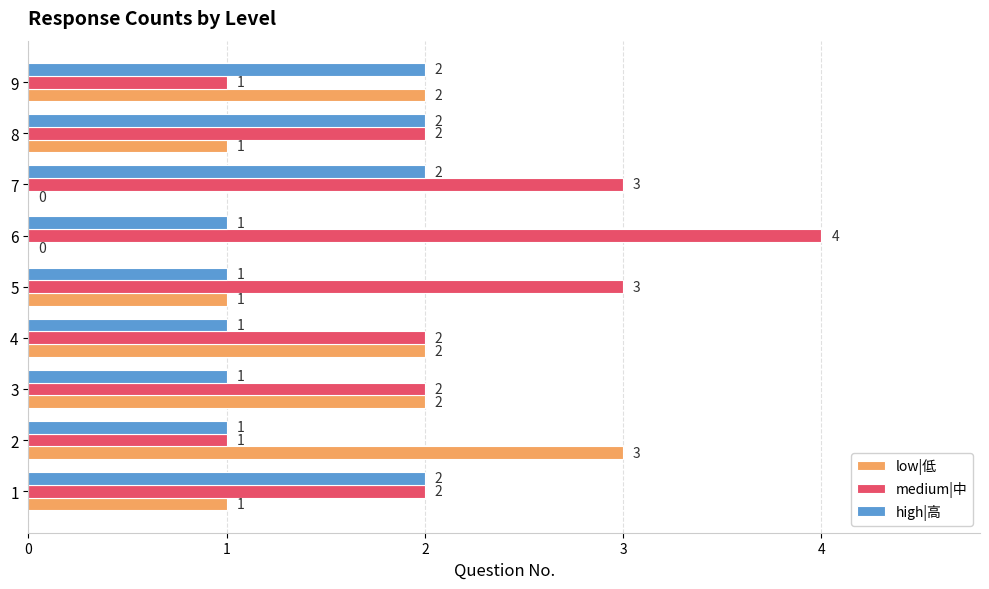

Which series has the largest total across all categories?

medium|中